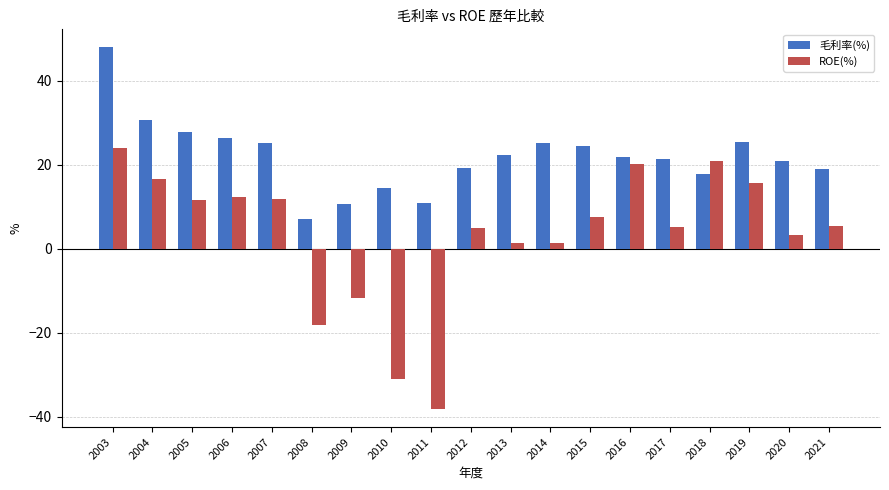

What is the spread (max minus min) of values at 2014?

23.8